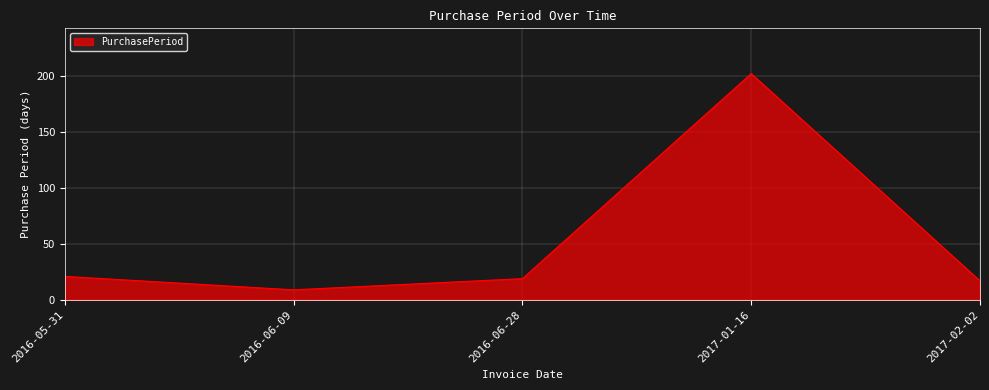

What is the sum of the values at 2016-06-28 and 2017-02-02?

36